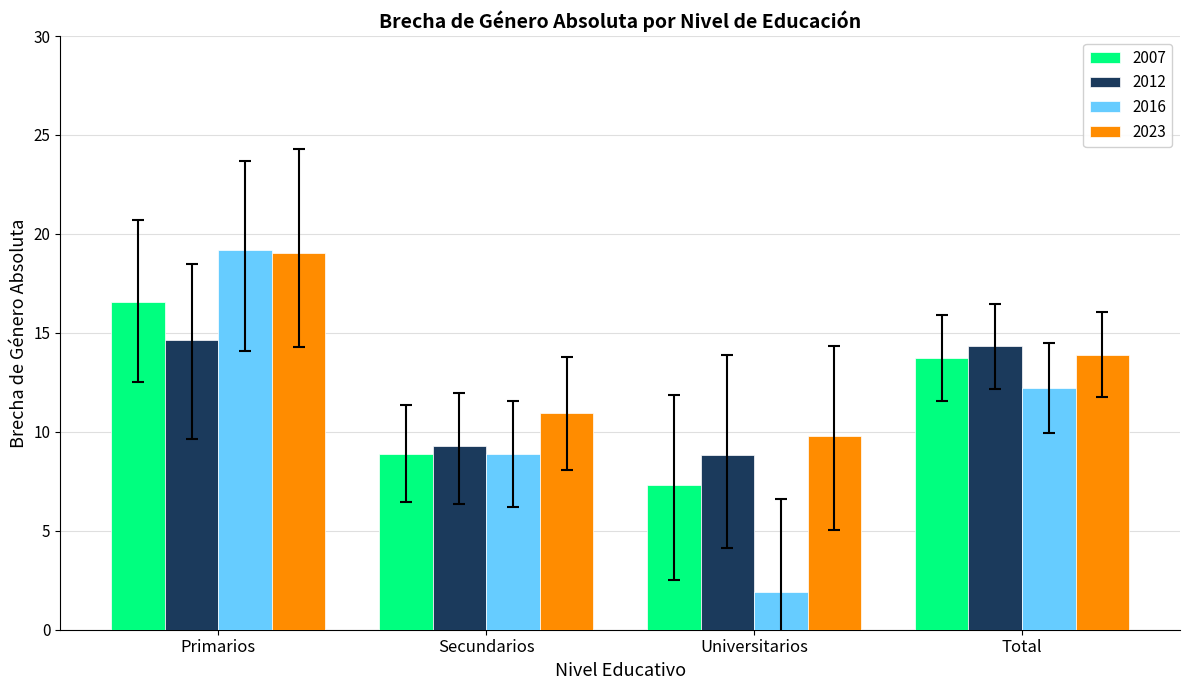

What is the approximate value of 2016 at Secundarios?

8.9